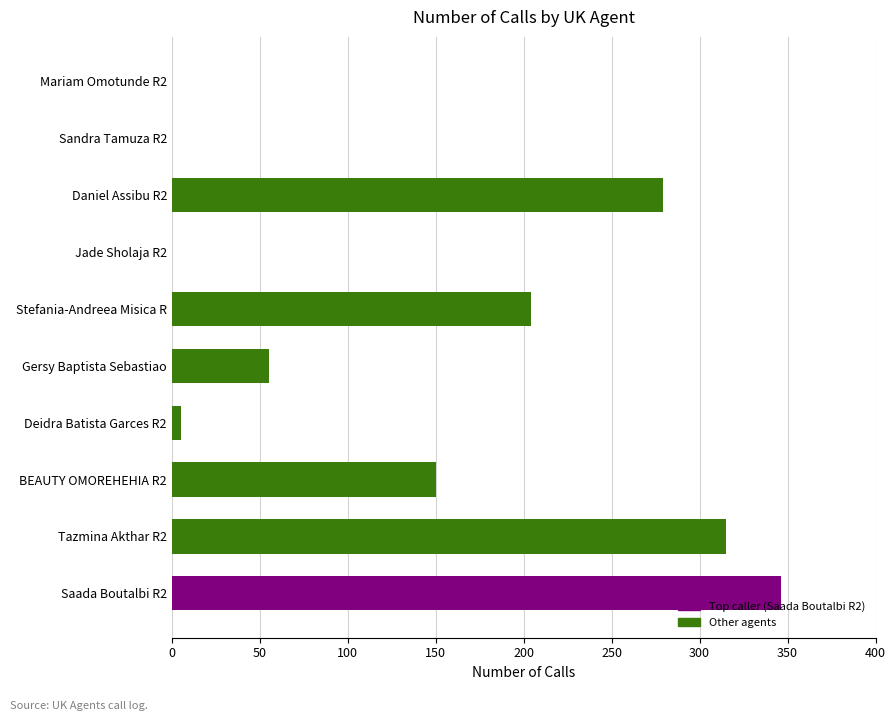

What is the greatest value displayed?

346